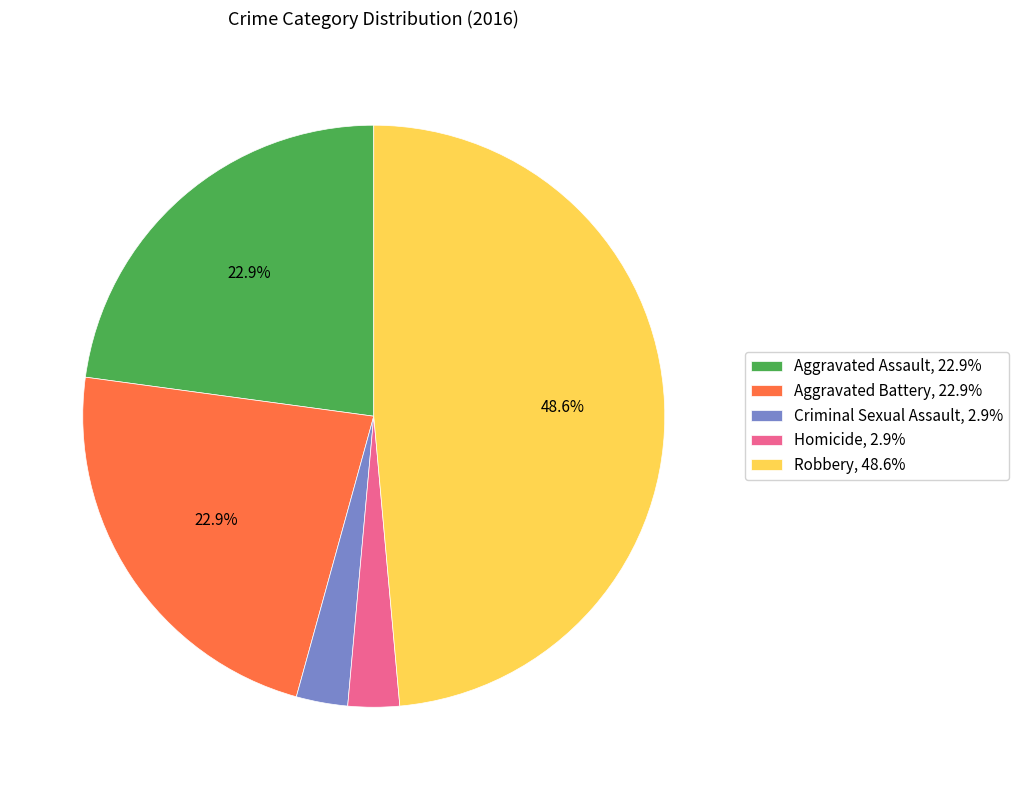

Does Homicide, 2.9% account for over 50% of the chart?

No